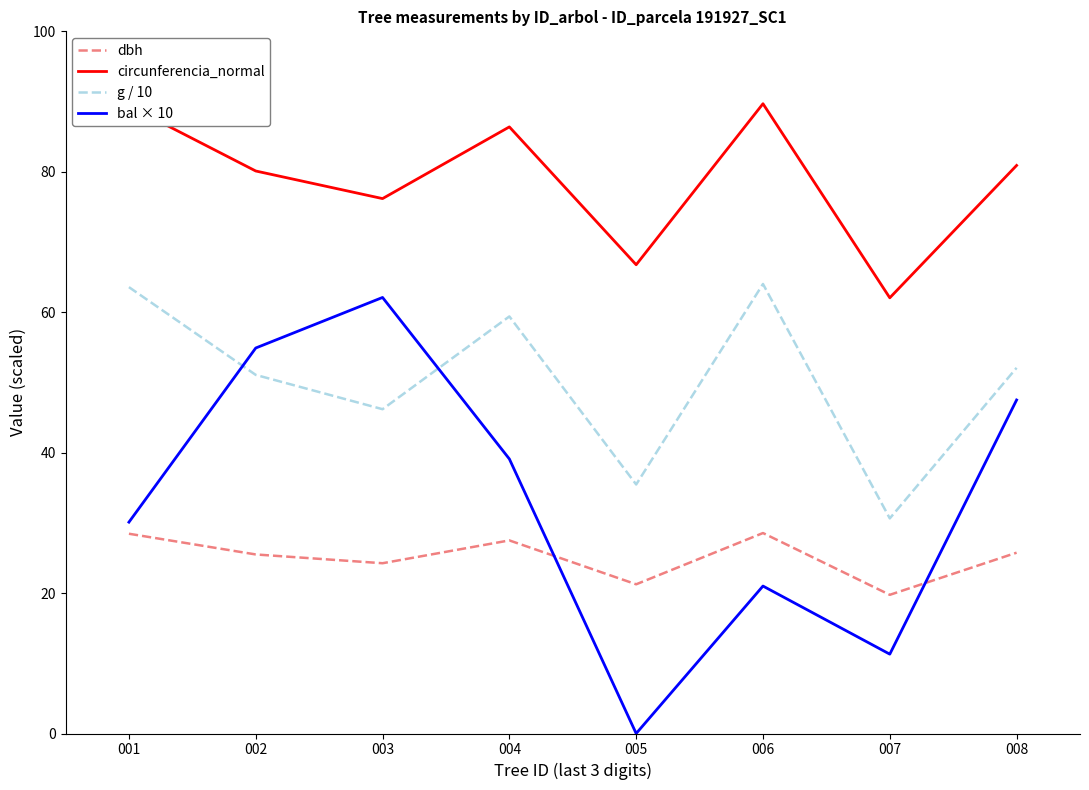

Which series has the largest total across all categories?

circunferencia_normal